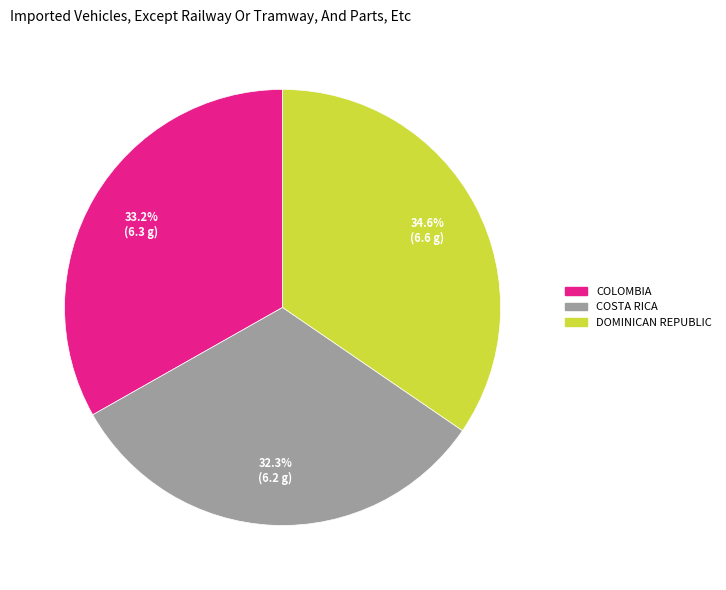

Combined, what portion of the pie is COSTA RICA and DOMINICAN REPUBLIC?

66.8%